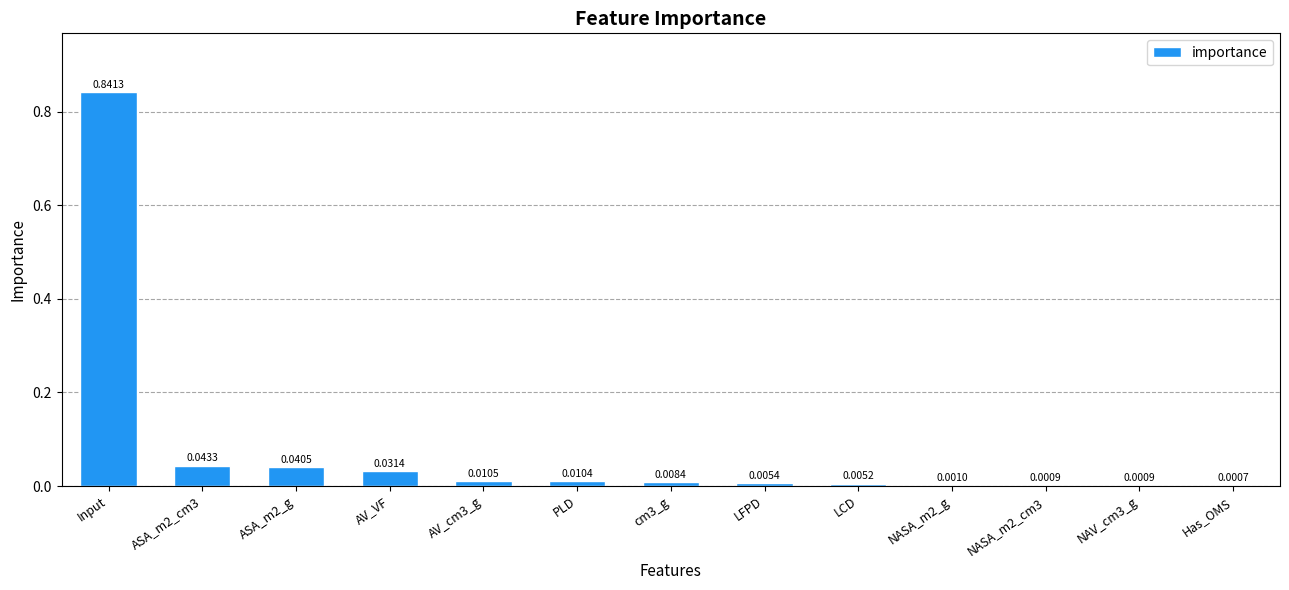

At which category does the chart reach its peak across all series?

Input